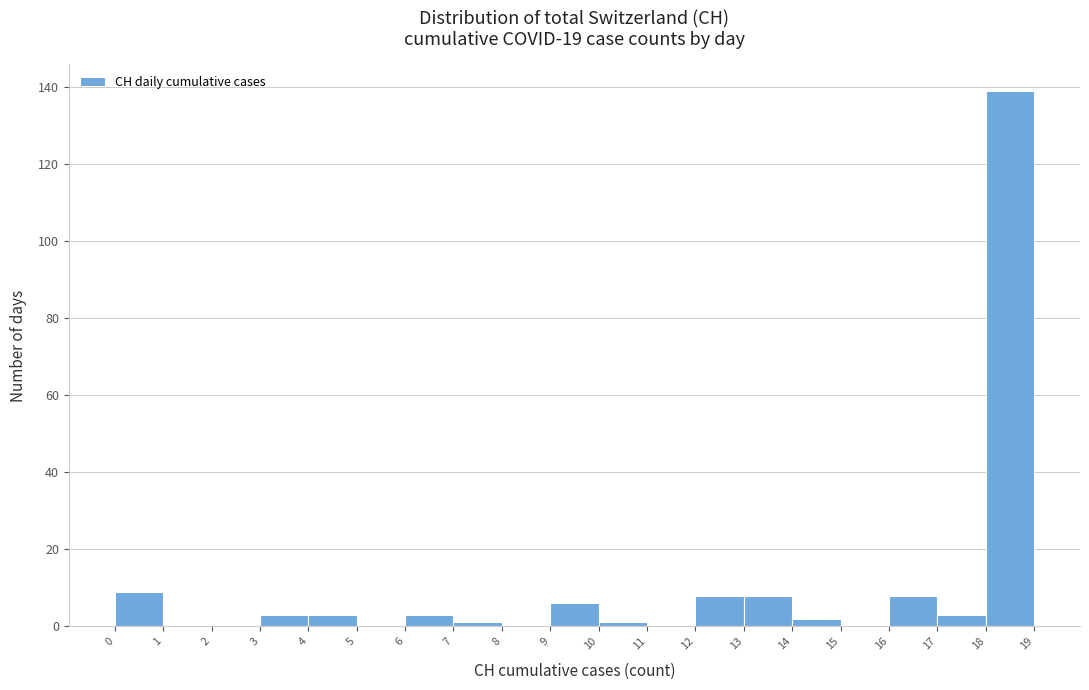

Which range on the x-axis has the tallest bar?

18 to 19